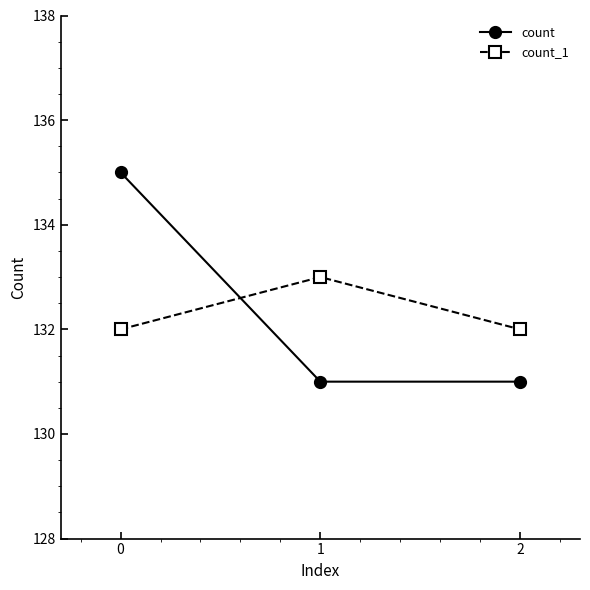

The count series shows 203 at 1. True or false?

False